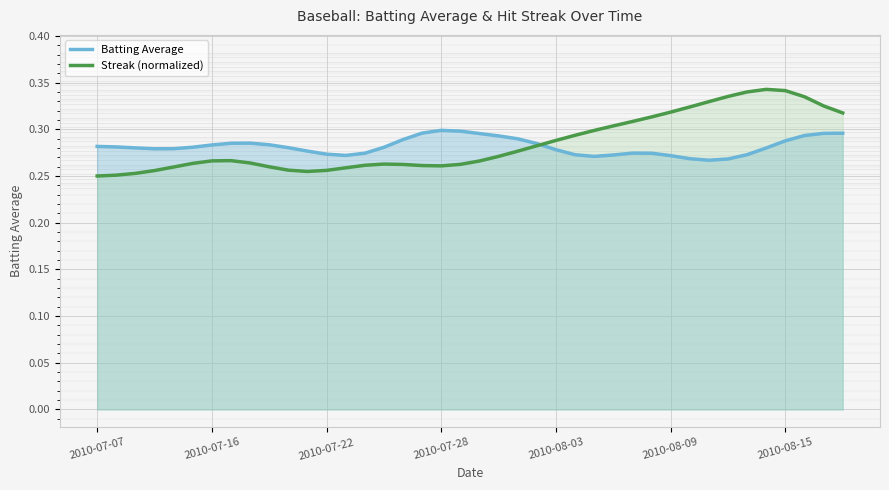

What position from the left is 15?

16